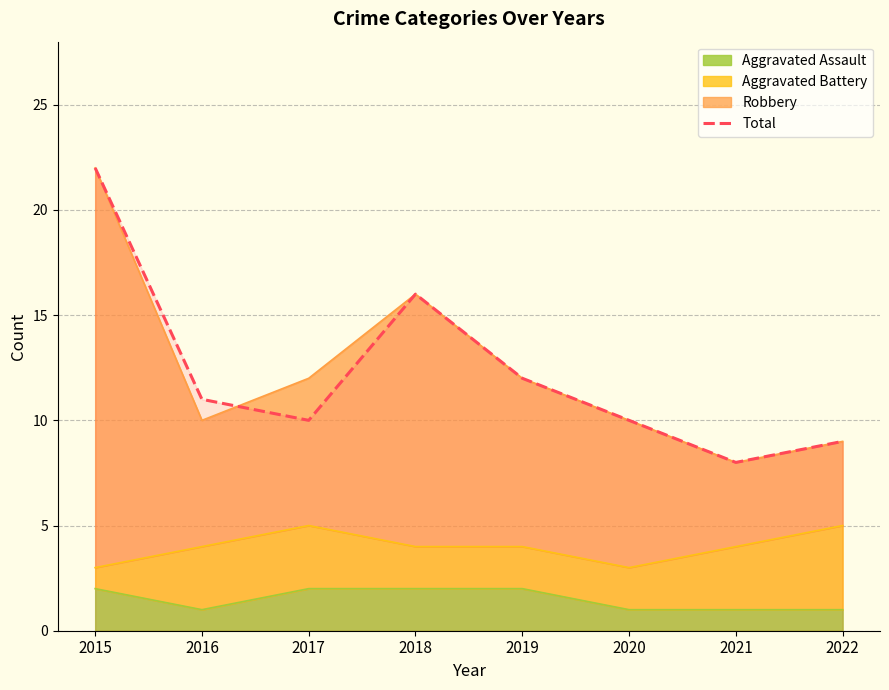

How many points are lower than both their immediate neighbors (excluding endpoints)?

2